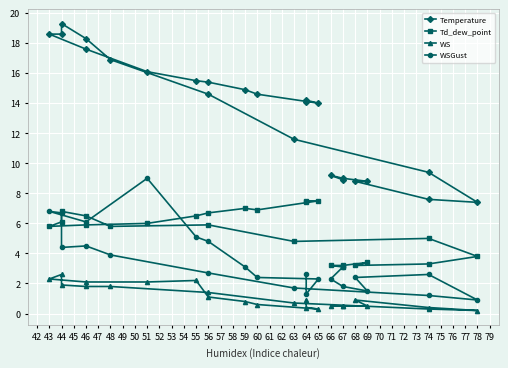

In Temperature, how many points are lower than both neighbors (excluding endpoints)?

2